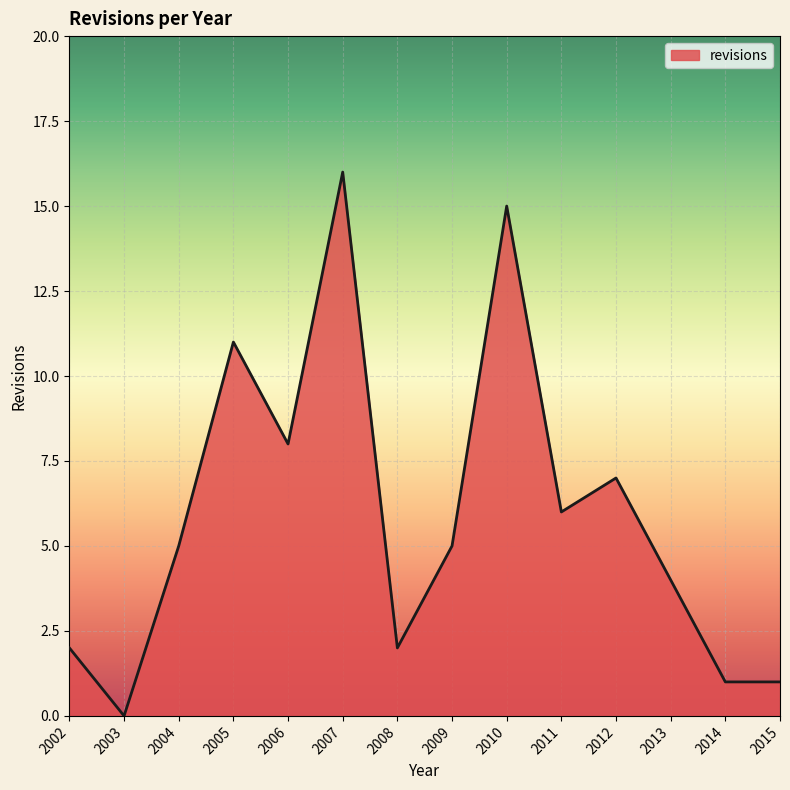

True or false: the data shows 12 at 2012.

False